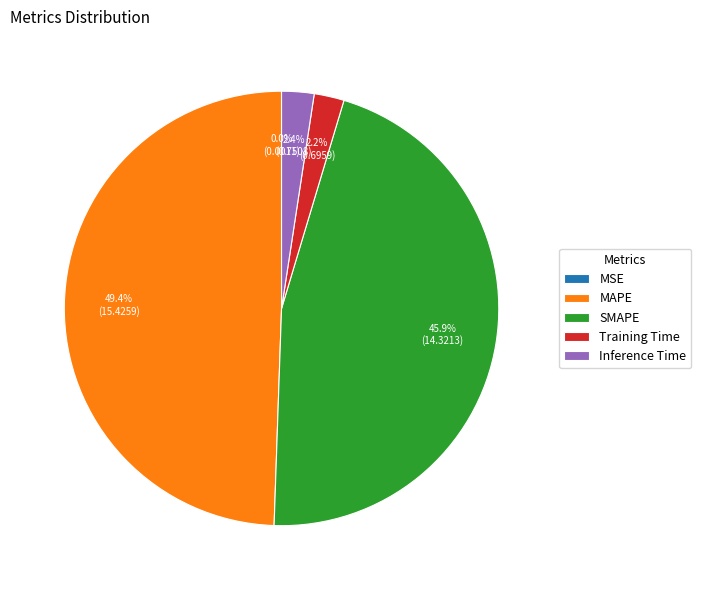

Does Training Time account for over 50% of the chart?

No